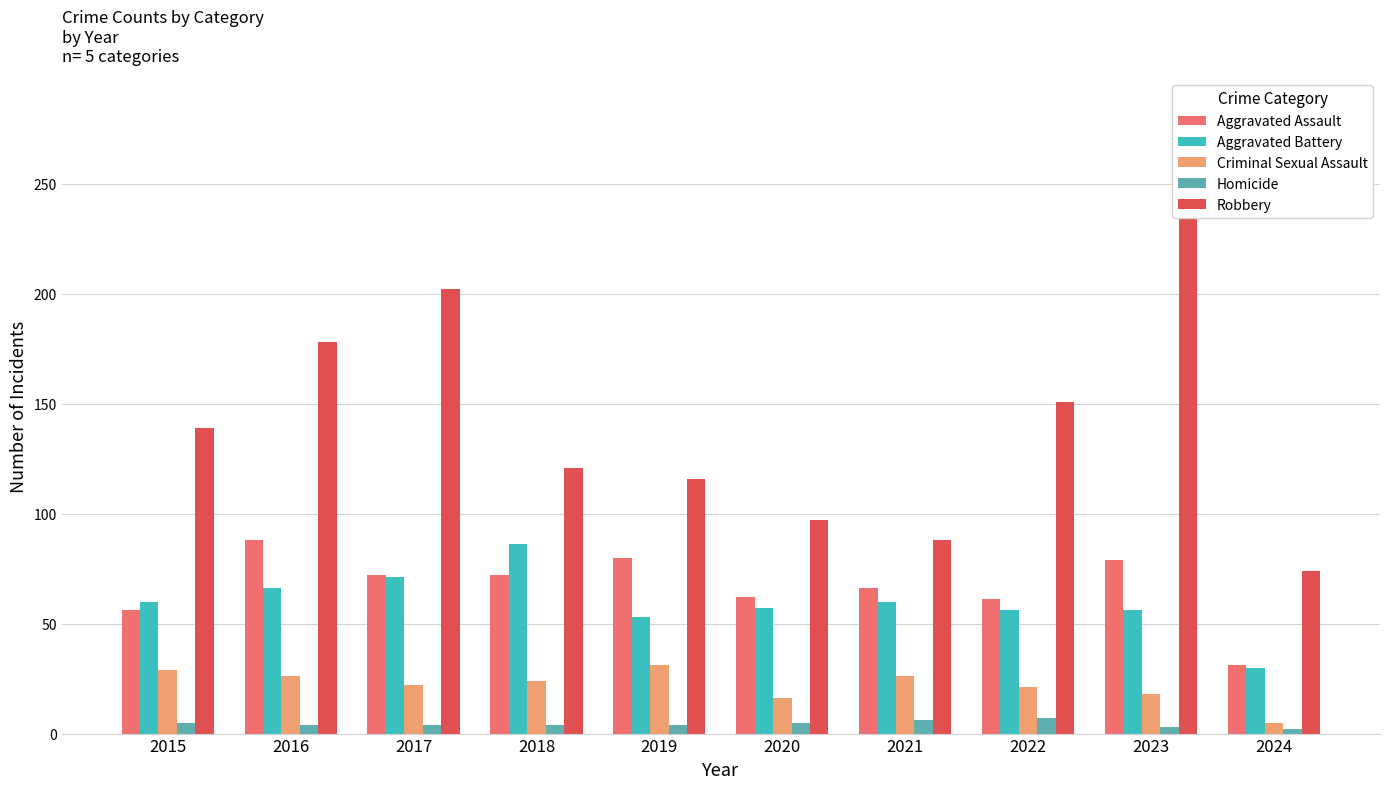

Which series changed the most between 2015 and 2020?

Robbery